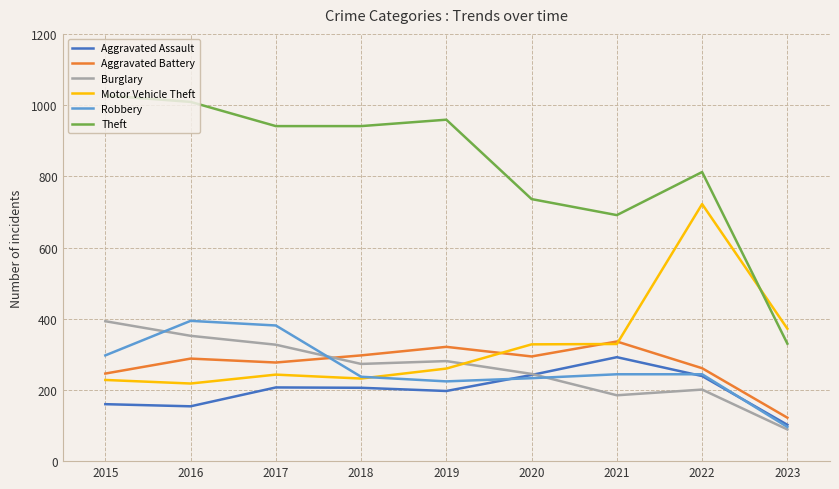

Which series changed the most between 2019 and 2022?

Motor Vehicle Theft